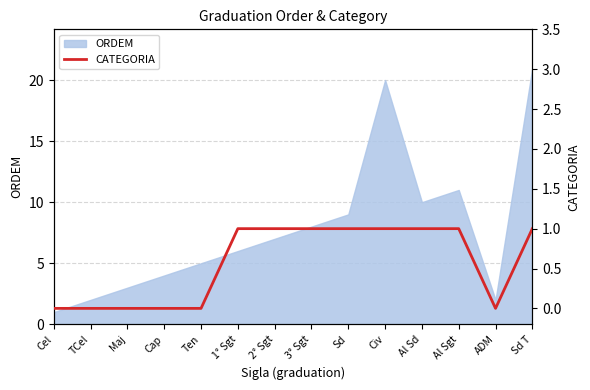

What is the label of the 5th point from the left?

Ten